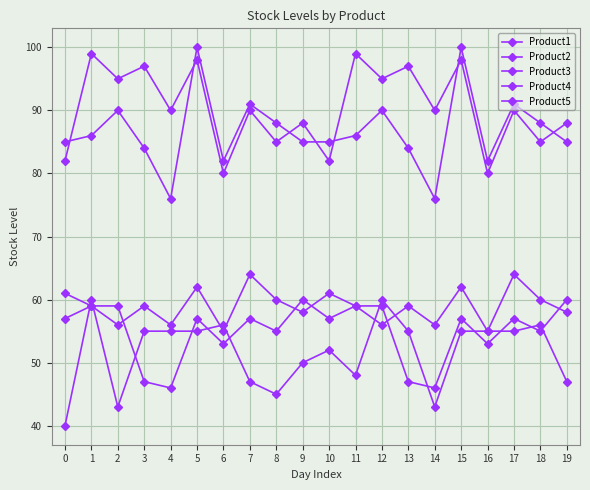

What is the approximate value of Product2 at 4, to the nearest 5?

45